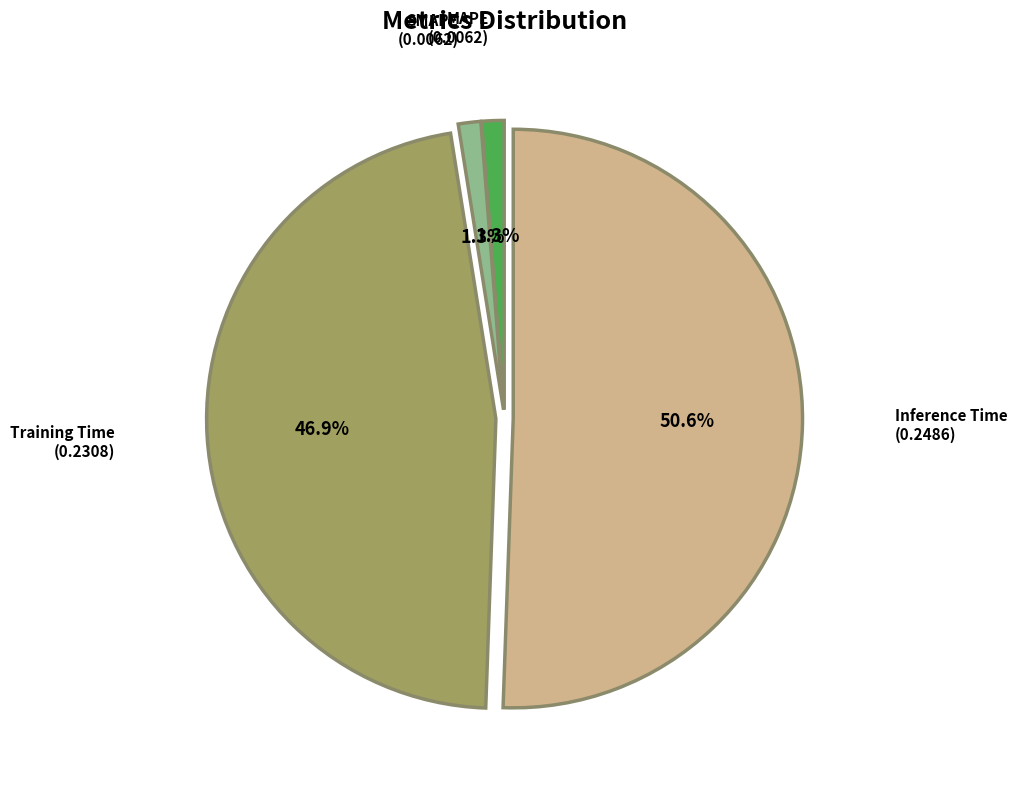

Which category accounts for the majority?

Inference Time